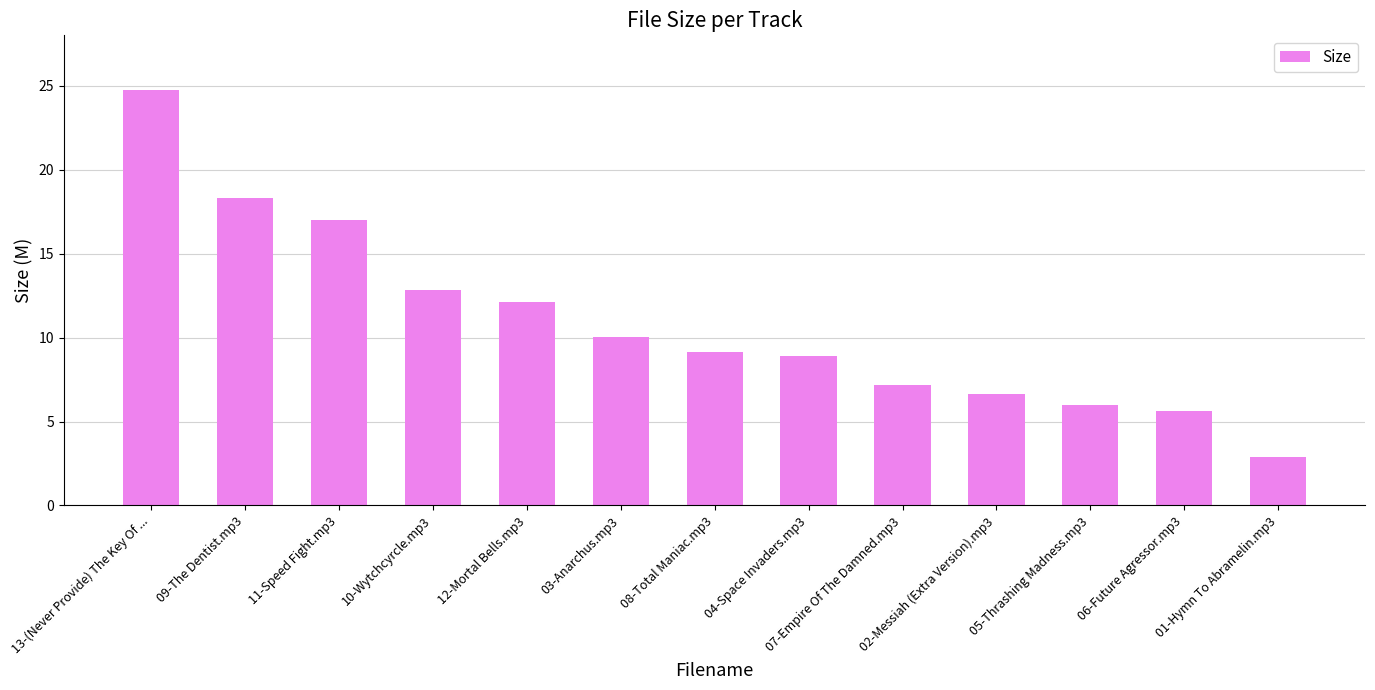

Which label corresponds to the largest value in the chart?

13-(Never Provide) The Key Of ...